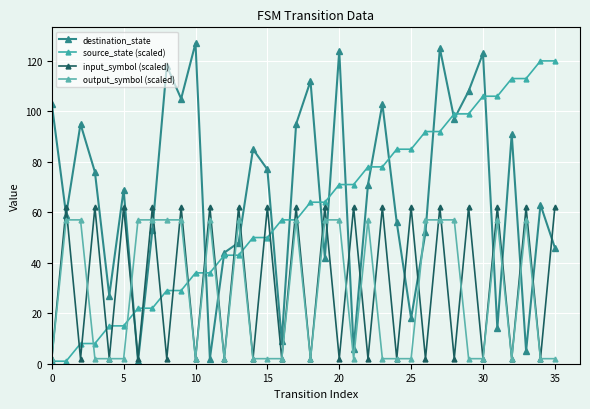

Reading right to left, extract all data points from this chart.

destination_state: 46	63	5	91	14	123	108	97	125	52	18	56	103	71	6	124	42	112	95	9	77	85	48	44	2	127	105	118	53	1	69	27	76	95	59	103
source_state (scaled): 120	120	113	113	106	106	99	99	92	92	85	85	78	78	71	71	64	64	57	57	50	50	43	43	36	36	29	29	22	22	15	15	8	8	1	1
input_symbol (scaled): 62	2	62	2	62	2	62	2	62	2	62	2	62	2	62	2	62	2	62	2	62	2	62	2	62	2	62	2	62	2	62	2	62	2	62	2
output_symbol (scaled): 2	2	57	2	57	2	2	57	57	57	2	2	2	57	2	57	57	2	57	2	2	2	57	2	57	2	57	57	57	57	2	2	2	57	57	2